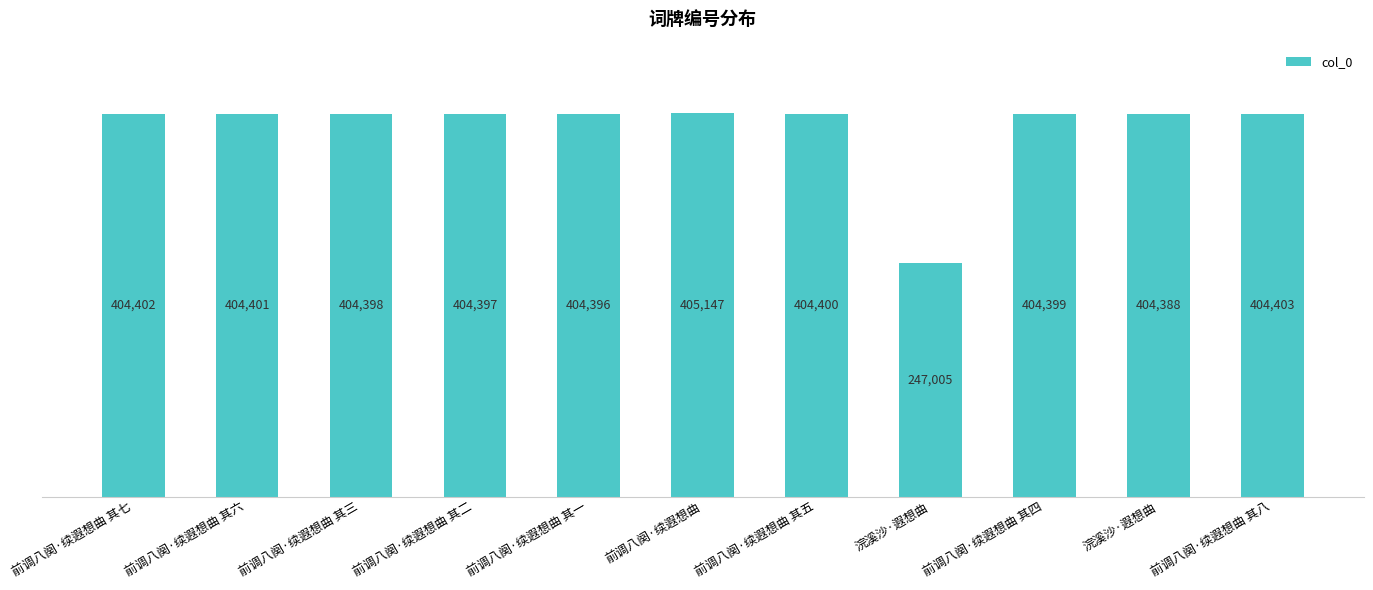

Is it true that the value at 前调八阕·续遐想曲 其一 is 404396?

True